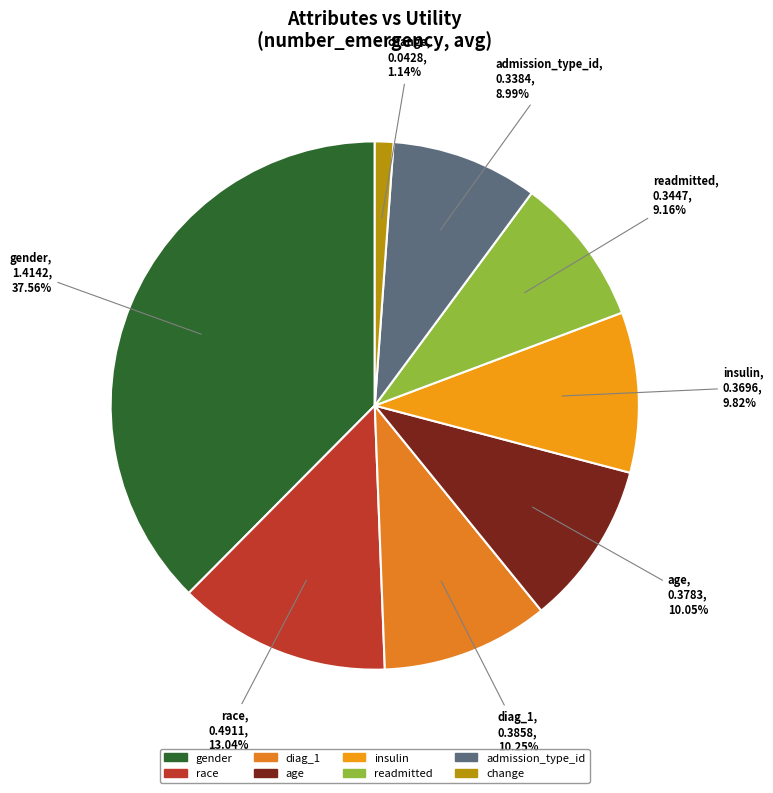

What is the total percentage of readmitted and race?

22.2%